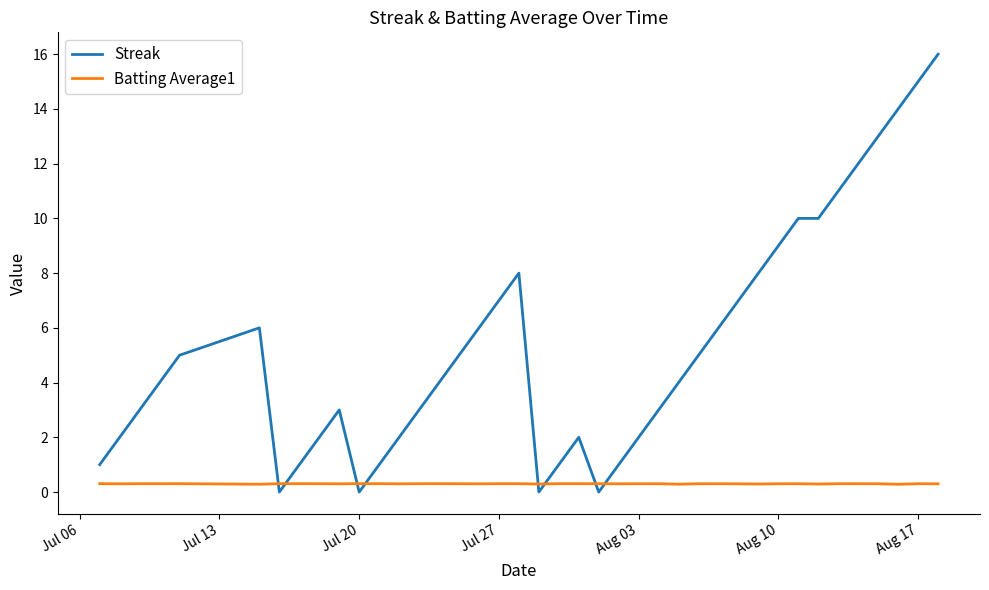

Which series has the widest spread of values?

Streak